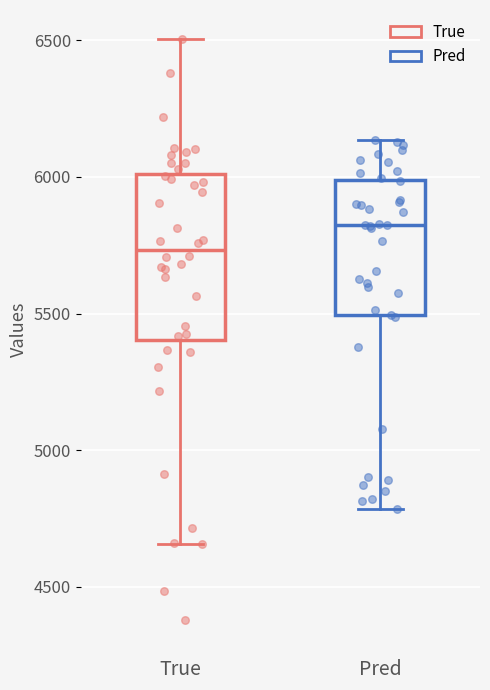

Reading left to right, transcribe this box plot: for each box, give where its median line is, the range the box spans, and where its two whiskers end, as read against the y-axis. The values are not printed on the chart, so give them approximately, as read against the axis.

True: median 5750, box 5400 to 6000, whiskers 4650 to 6500
Pred: median 5800, box 5500 to 6000, whiskers 4800 to 6150